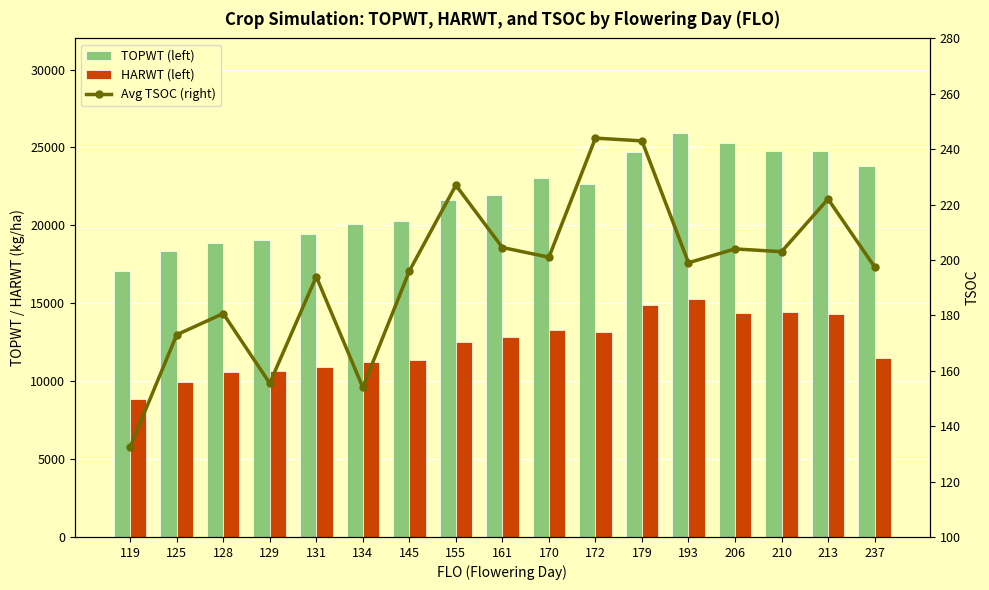

What is the value of the TOPWT (left) bar at the 12th from the left?

24728.0